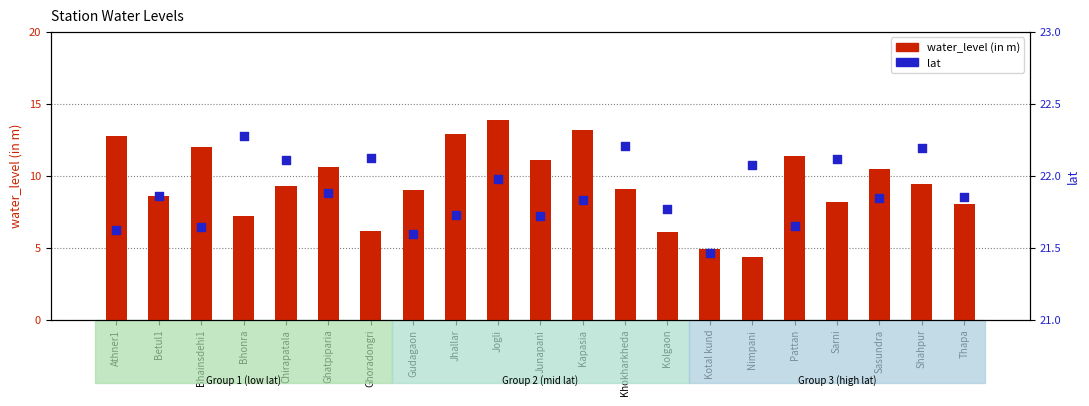

What are all the series names shown in the legend?

water_level (in m), lat